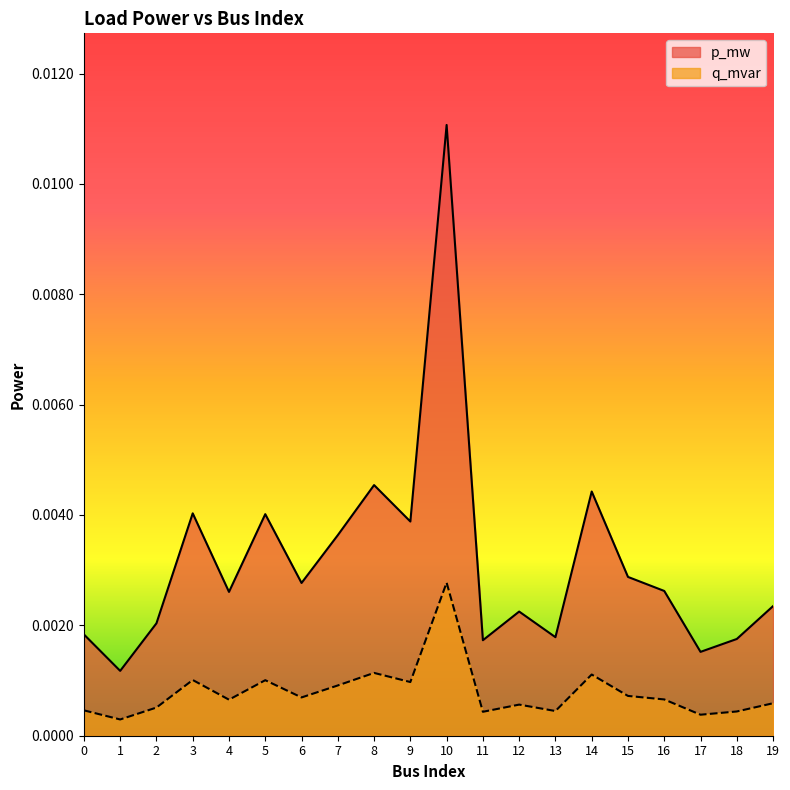

List the labels in order of p_mw value, largest first.

10, 8, 14, 3, 5, 9, 7, 15, 6, 16, 4, 19, 12, 2, 0, 13, 18, 11, 17, 1